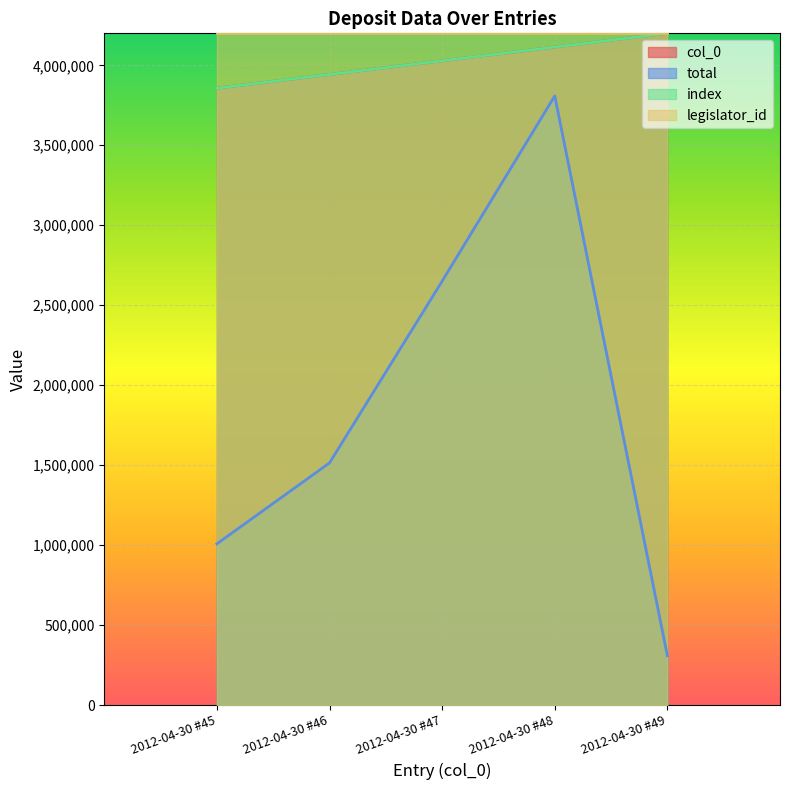

Between 2012-04-30 #47 and 2012-04-30 #49, which is larger?

2012-04-30 #49